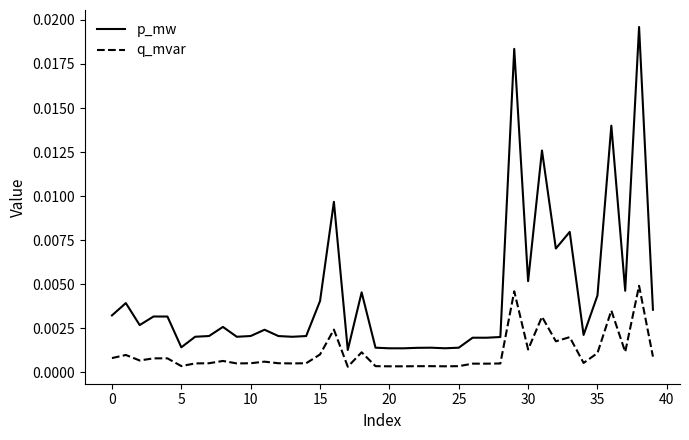

Does the chart have visible grid lines?

No